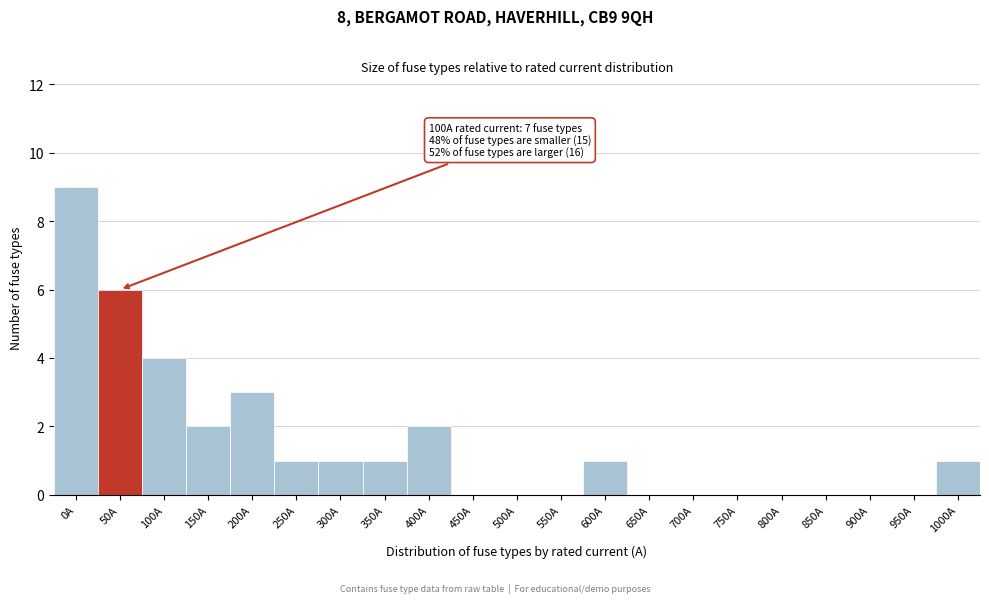

Reading left to right, transcribe all the data shown in this chart.

0A=9	50A=6	100A=4	150A=2	200A=3	250A=1	300A=1	350A=1	400A=2	450A=0	500A=0	550A=0	600A=1	650A=0	700A=0	750A=0	800A=0	850A=0	900A=0	950A=0	1000A=1